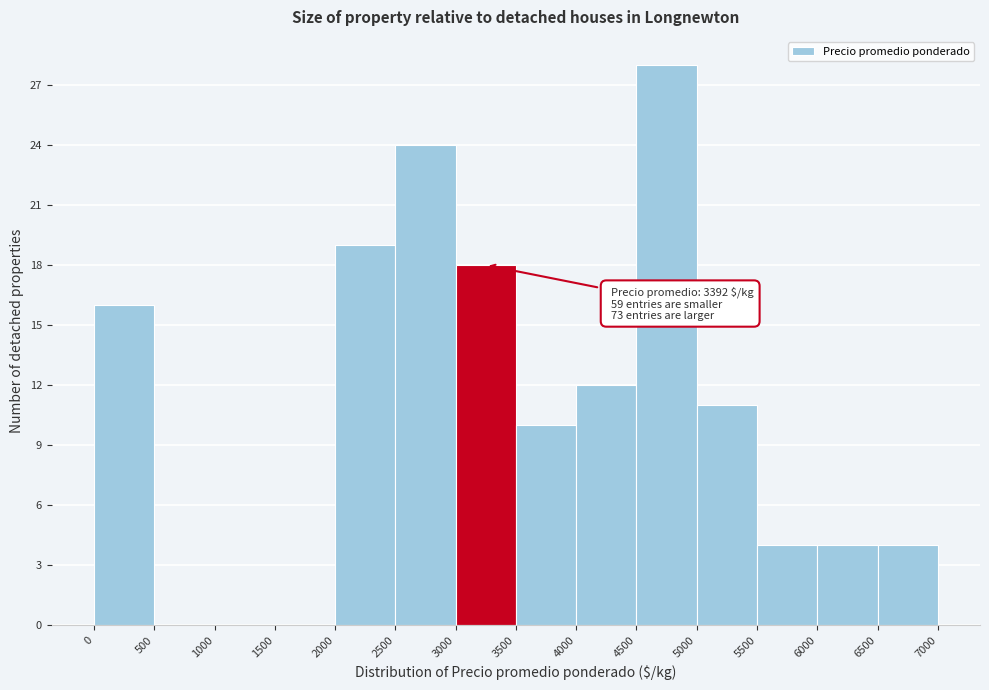

Which range on the x-axis has the tallest bar?

4500 to 5000